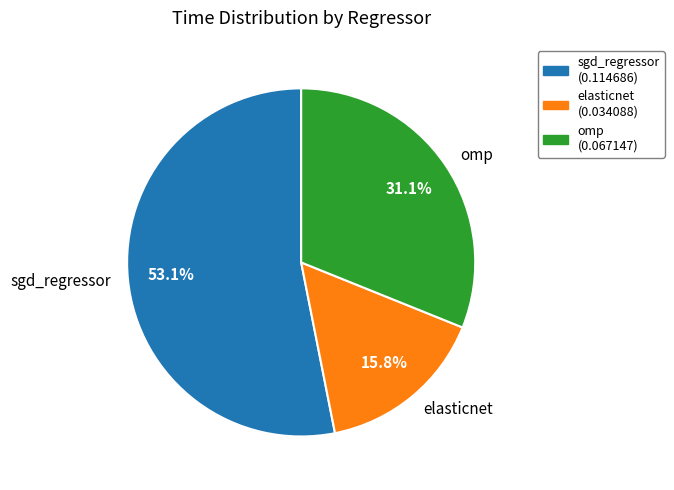

Between sgd_regressor and elasticnet, which is larger?

sgd_regressor